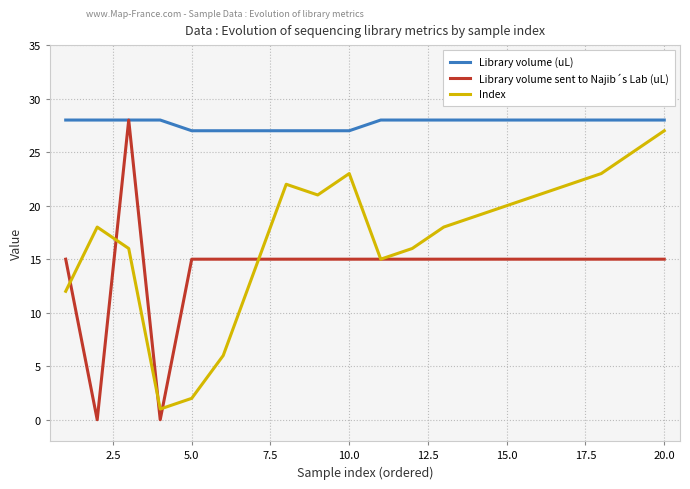

List the series in order of their overall mean, highest first.

Library volume (uL), Index, Library volume sent to Najib´s Lab (uL)